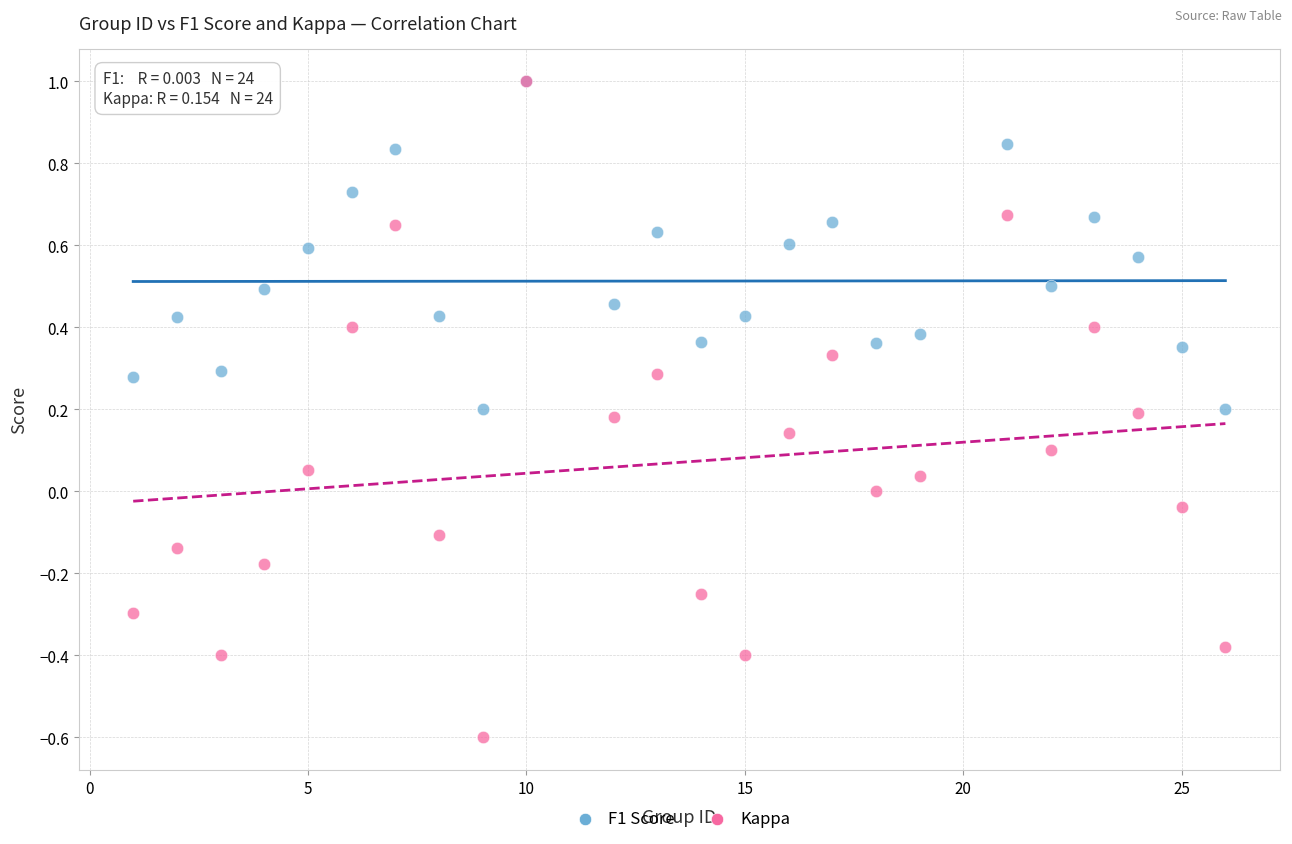

Which series has the widest spread of Y values?

Kappa